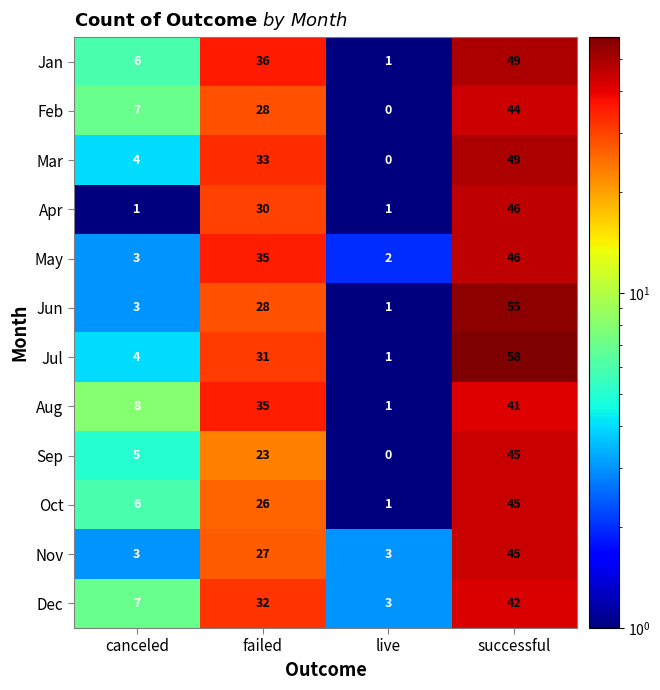

Which category has the lowest value across all series?

live